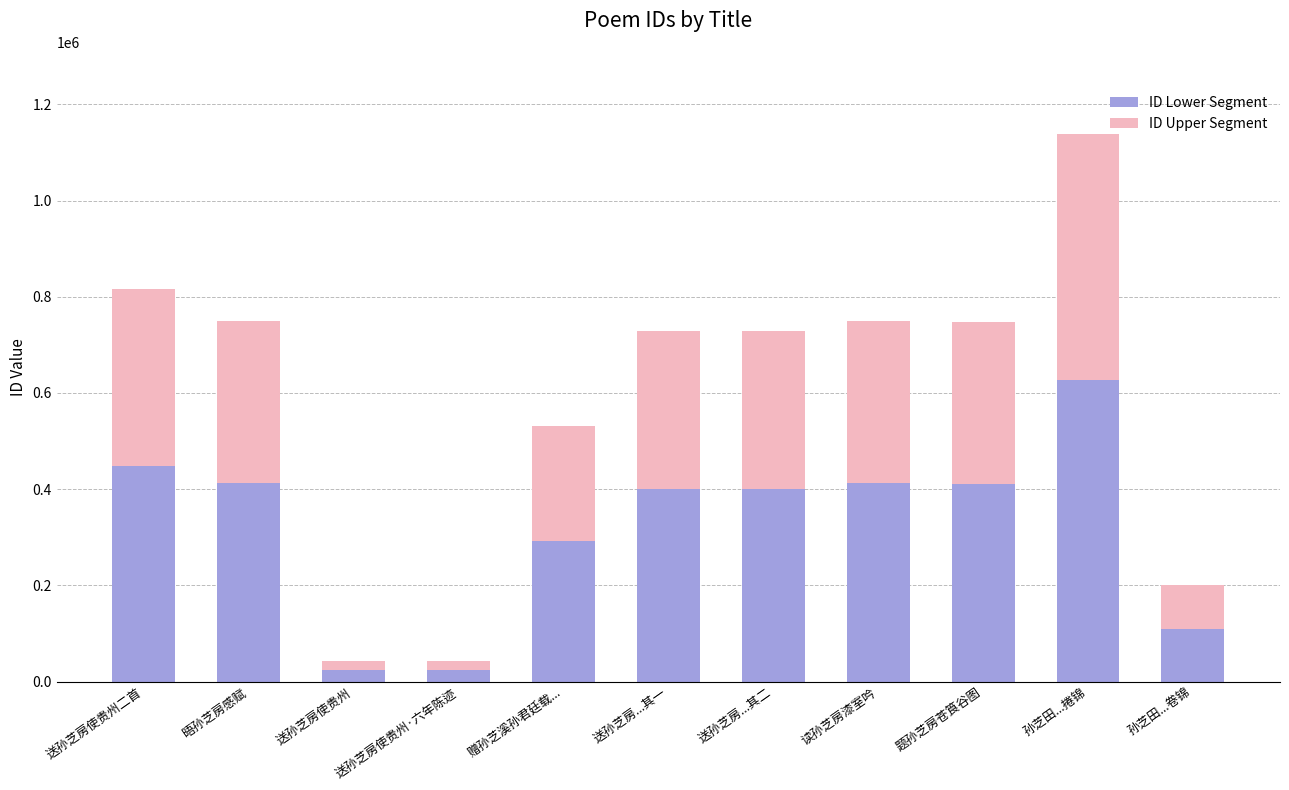

Count the number of data series in this chart.

2